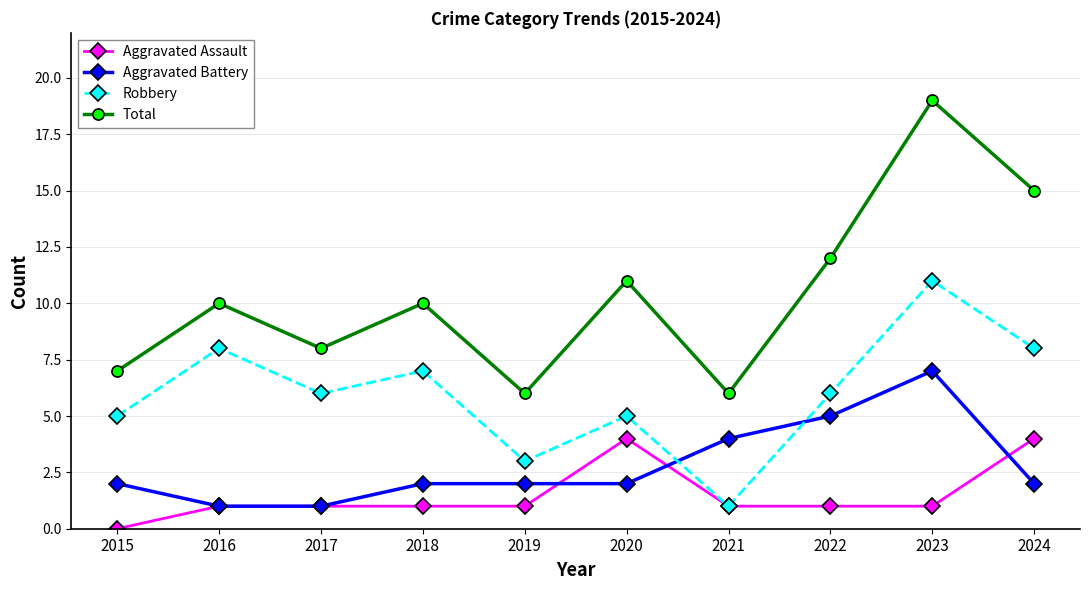

True or false: Total has more than 1 interior local peaks.

True